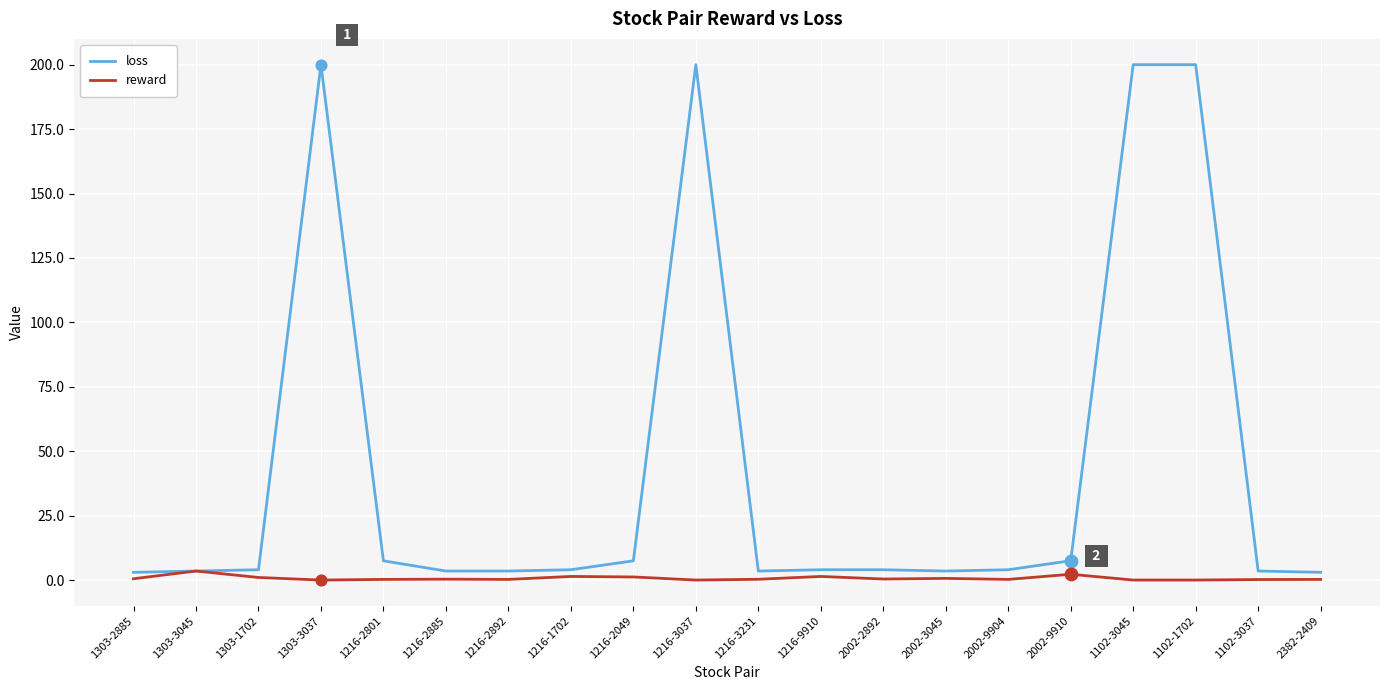

Is the value of reward at 1216-9910 greater than the value of loss at 1303-3037?

No